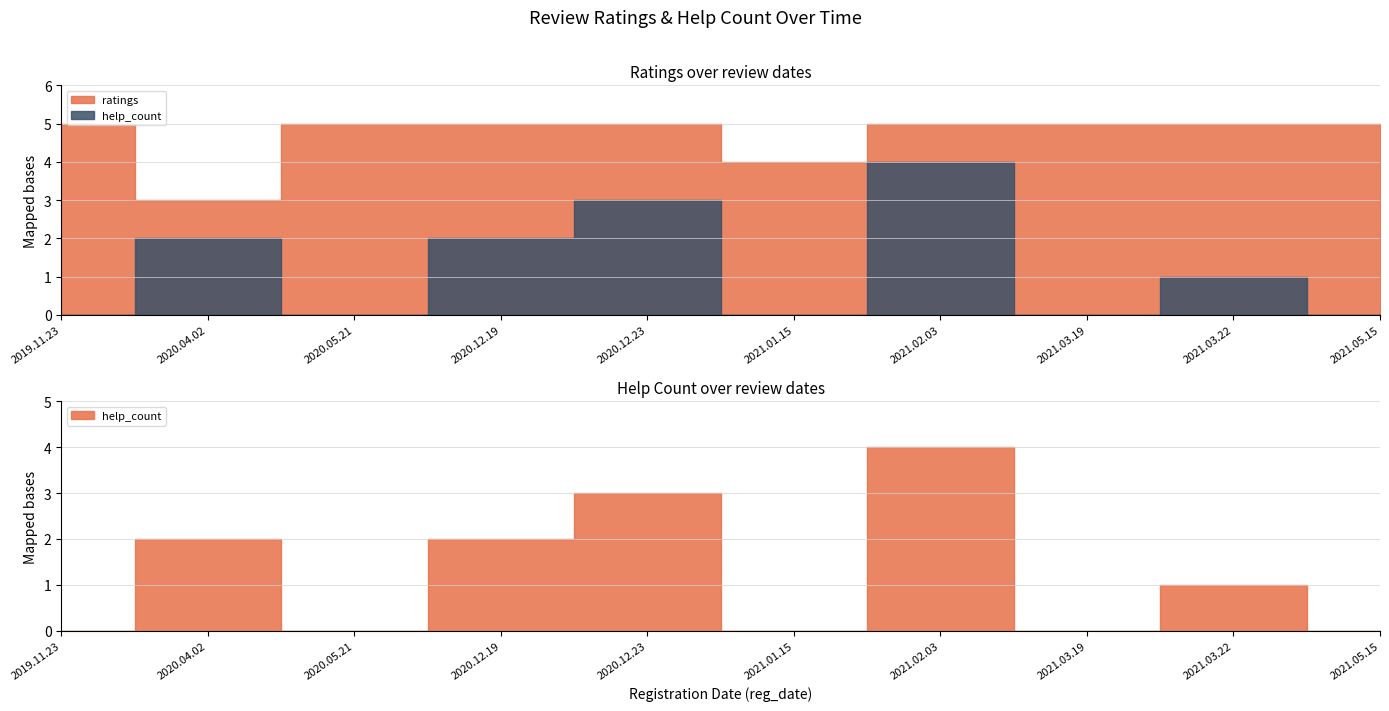

At which label does ratings reach its minimum?

2020.04.02